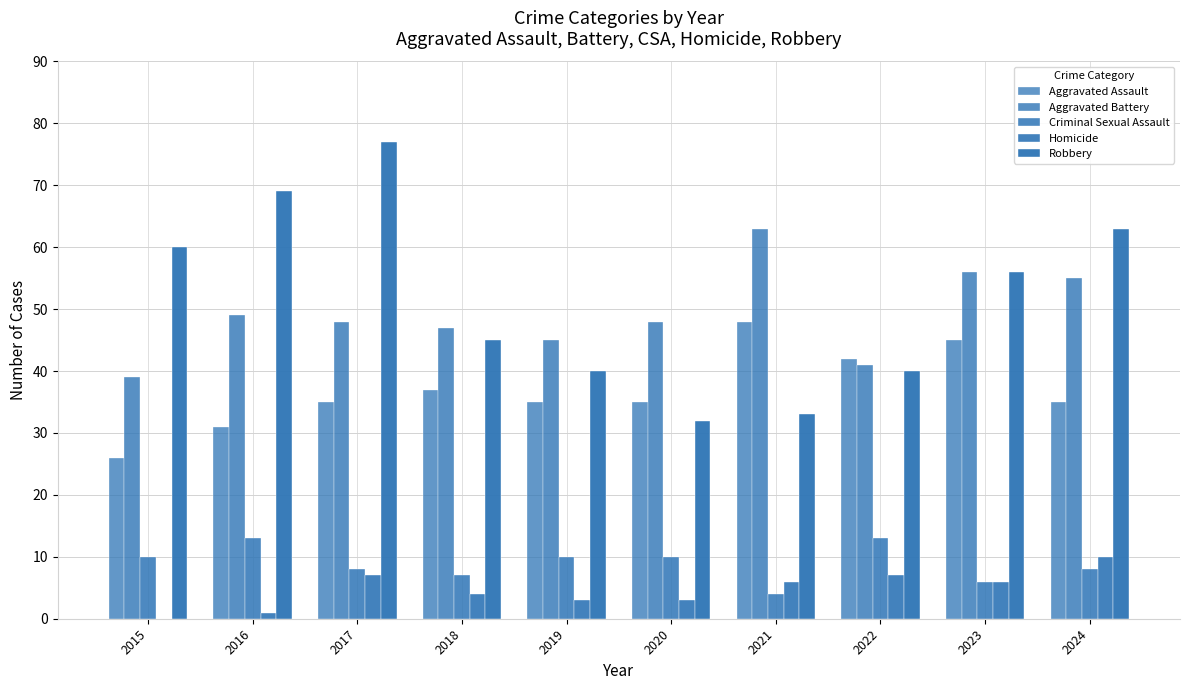

What is the difference between the maximum and minimum values in the Robbery series?

45